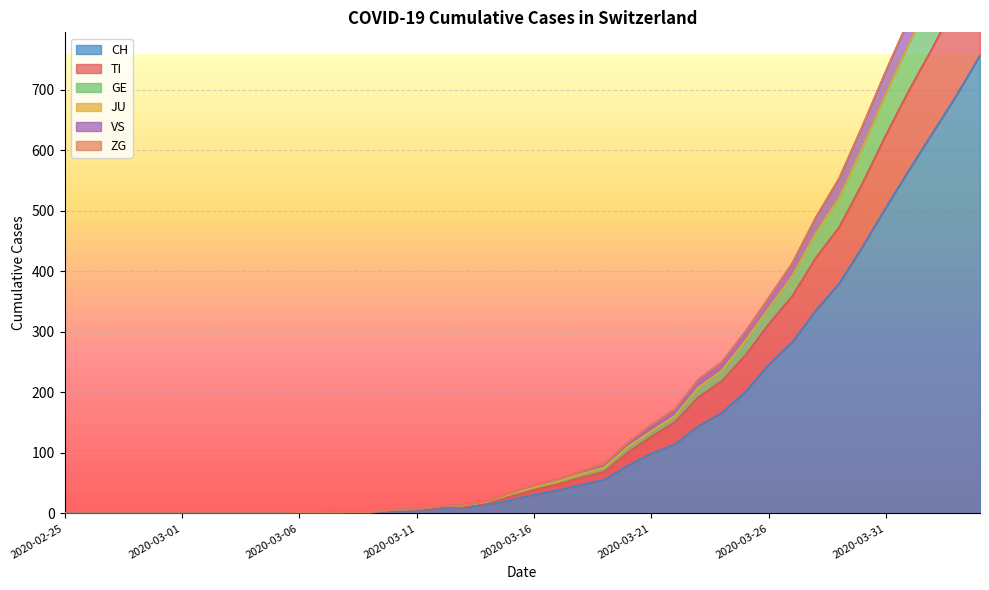

Between 2020-02-25 and 2020-03-06, which series saw the biggest shift?

CH